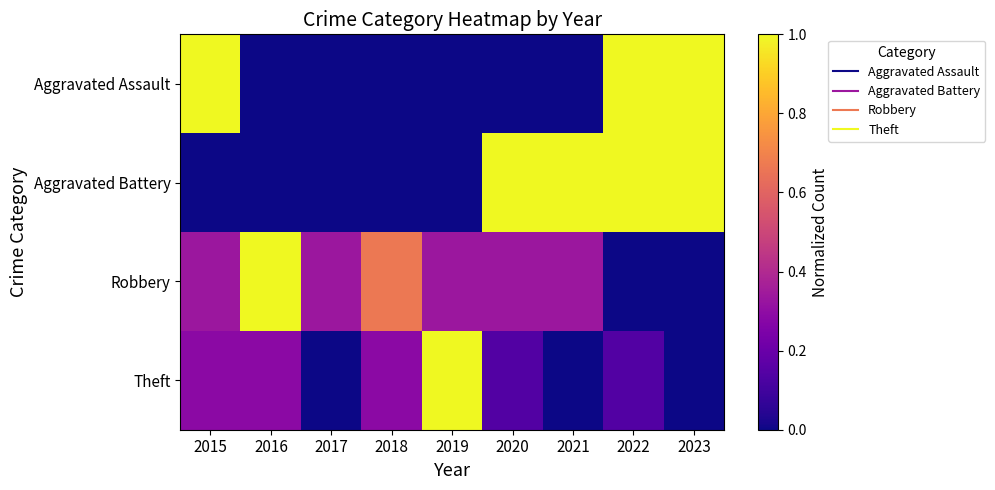

Between 2017 and 2019, which series saw the biggest shift?

Theft